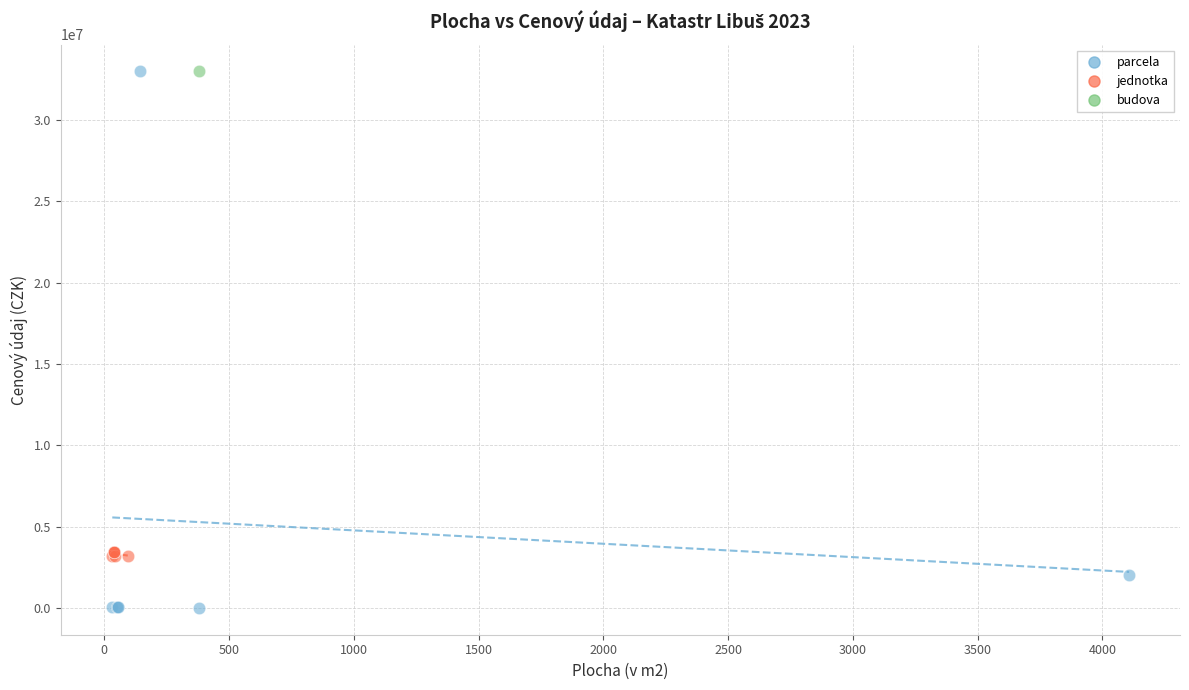

Which series reaches the minimum Y coordinate?

parcela